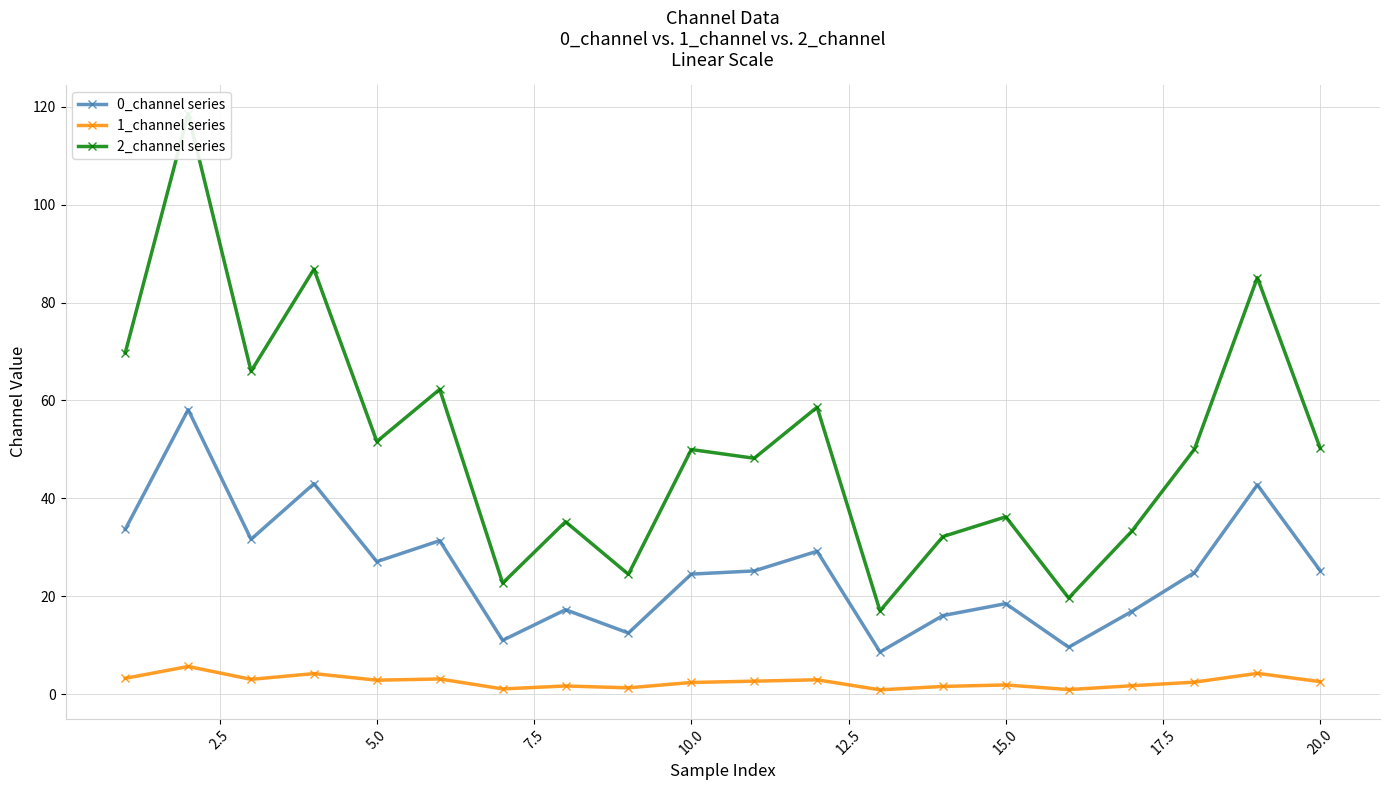

Is it true that 0_channel series equals 13.8 at 10.0?

False